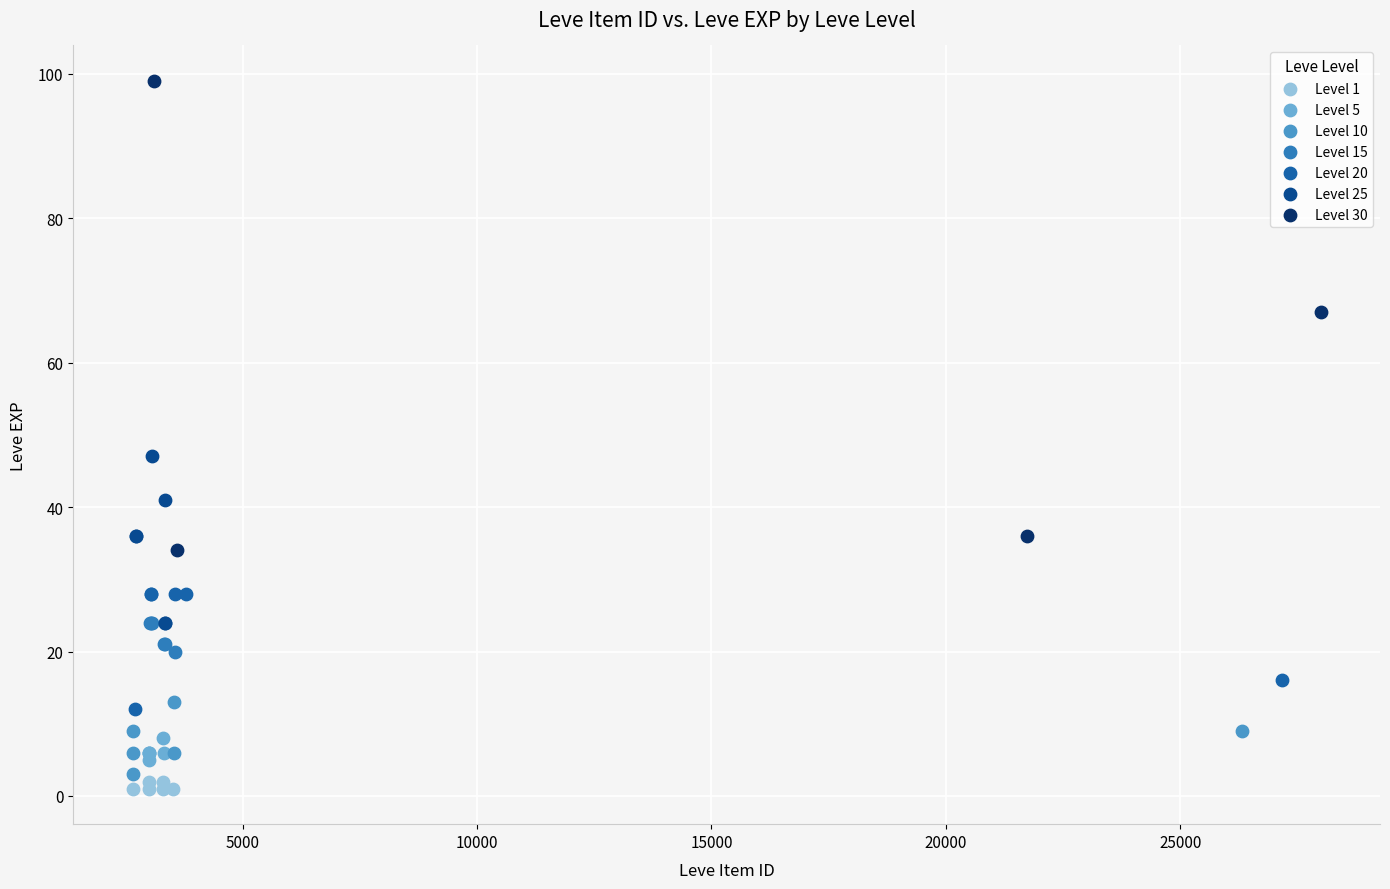

Which series has the widest spread of Y values?

Level 30